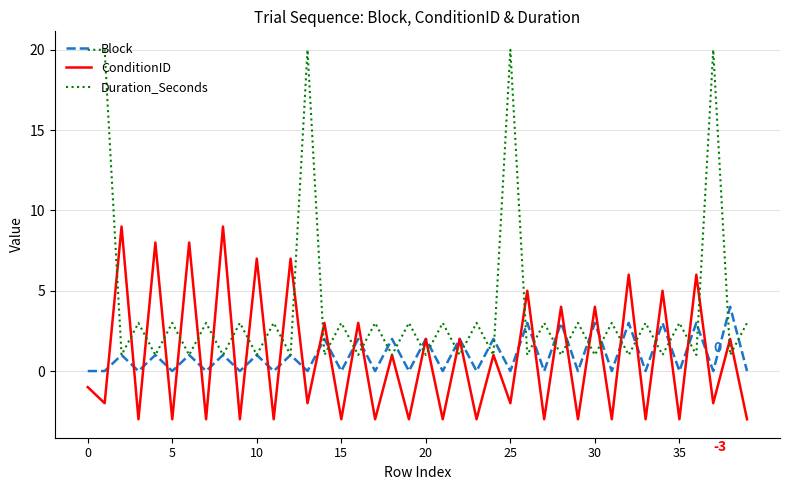

How many interior local valleys does the ConditionID series have?

19